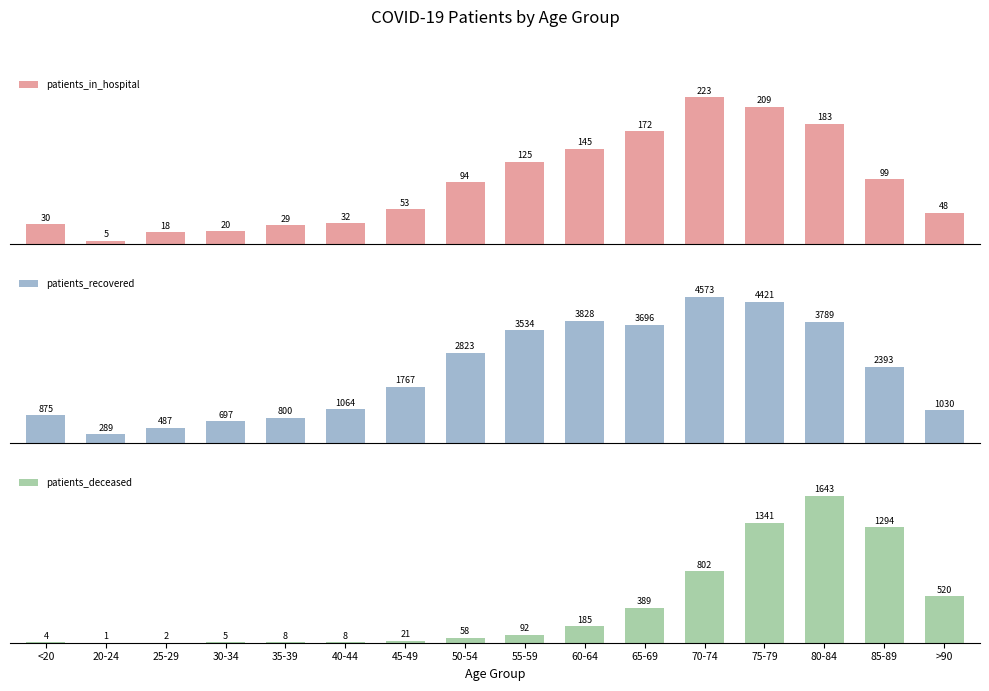

At which label does patients_recovered reach its peak?

70-74